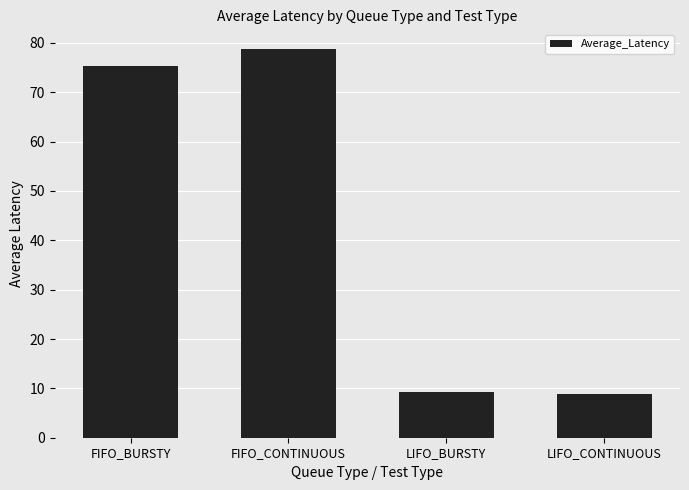

What is the sum of the values at FIFO_CONTINUOUS and FIFO_BURSTY?

154.2